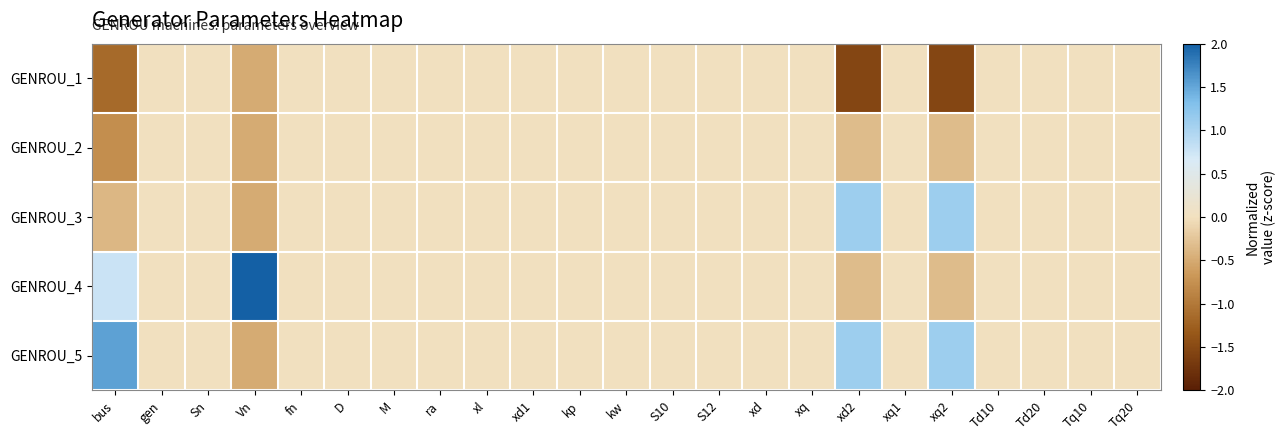

Reading left to right, transcribe all the data shown in this chart.

GENROU_1: bus=-1.2	gen=0.0	Sn=0.0	Vn=-0.5	fn=0.0	D=0.0	M=0.0	ra=0.0	xl=0.0	xd1=0.0	kp=0.0	kw=0.0	S10=0.0	S12=0.0	xd=0.0	xq=0.0	xd2=-1.5	xq1=0.0	xq2=-1.5	Td10=0.0	Td20=0.0	Tq10=0.0	Tq20=0.0
GENROU_2: bus=-0.8	gen=0.0	Sn=0.0	Vn=-0.5	fn=0.0	D=0.0	M=0.0	ra=0.0	xl=0.0	xd1=0.0	kp=0.0	kw=0.0	S10=0.0	S12=0.0	xd=0.0	xq=0.0	xd2=-0.3	xq1=0.0	xq2=-0.3	Td10=0.0	Td20=0.0	Tq10=0.0	Tq20=0.0
GENROU_3: bus=-0.4	gen=0.0	Sn=0.0	Vn=-0.5	fn=0.0	D=0.0	M=0.0	ra=0.0	xl=0.0	xd1=0.0	kp=0.0	kw=0.0	S10=0.0	S12=0.0	xd=0.0	xq=0.0	xd2=1.1	xq1=0.0	xq2=1.1	Td10=0.0	Td20=0.0	Tq10=0.0	Tq20=0.0
GENROU_4: bus=0.8	gen=0.0	Sn=0.0	Vn=2.0	fn=0.0	D=0.0	M=0.0	ra=0.0	xl=0.0	xd1=0.0	kp=0.0	kw=0.0	S10=0.0	S12=0.0	xd=0.0	xq=0.0	xd2=-0.3	xq1=0.0	xq2=-0.3	Td10=0.0	Td20=0.0	Tq10=0.0	Tq20=0.0
GENROU_5: bus=1.5	gen=0.0	Sn=0.0	Vn=-0.5	fn=0.0	D=0.0	M=0.0	ra=0.0	xl=0.0	xd1=0.0	kp=0.0	kw=0.0	S10=0.0	S12=0.0	xd=0.0	xq=0.0	xd2=1.1	xq1=0.0	xq2=1.1	Td10=0.0	Td20=0.0	Tq10=0.0	Tq20=0.0